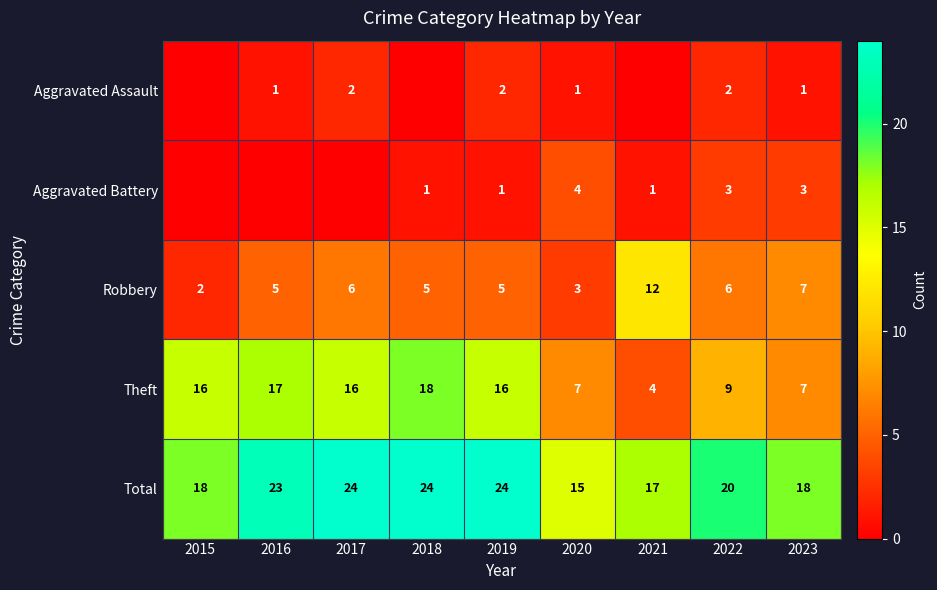

What is the difference between the maximum and minimum values in the Robbery series?

10